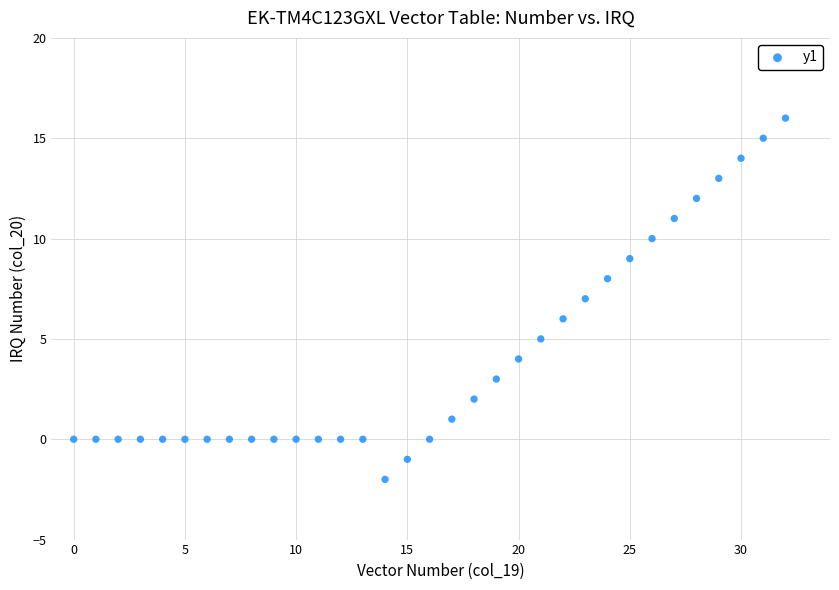

How many points are shown in the scatter plot?

33